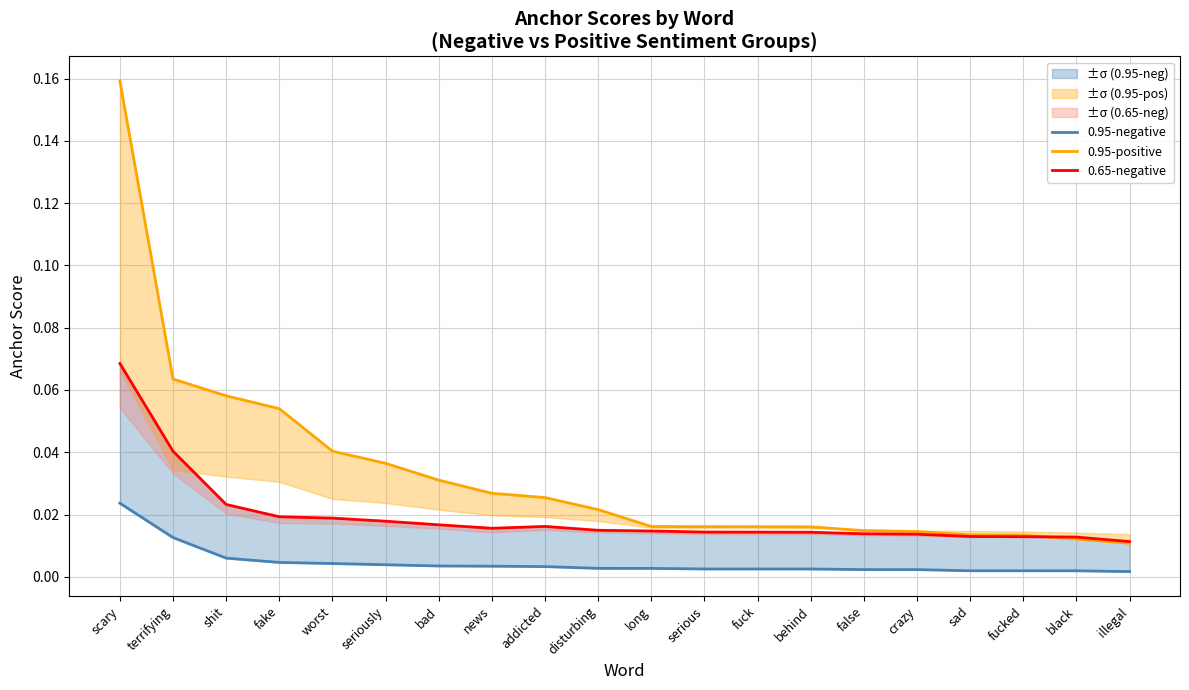

The 0.95-negative series shows 0.0 at long. True or false?

False